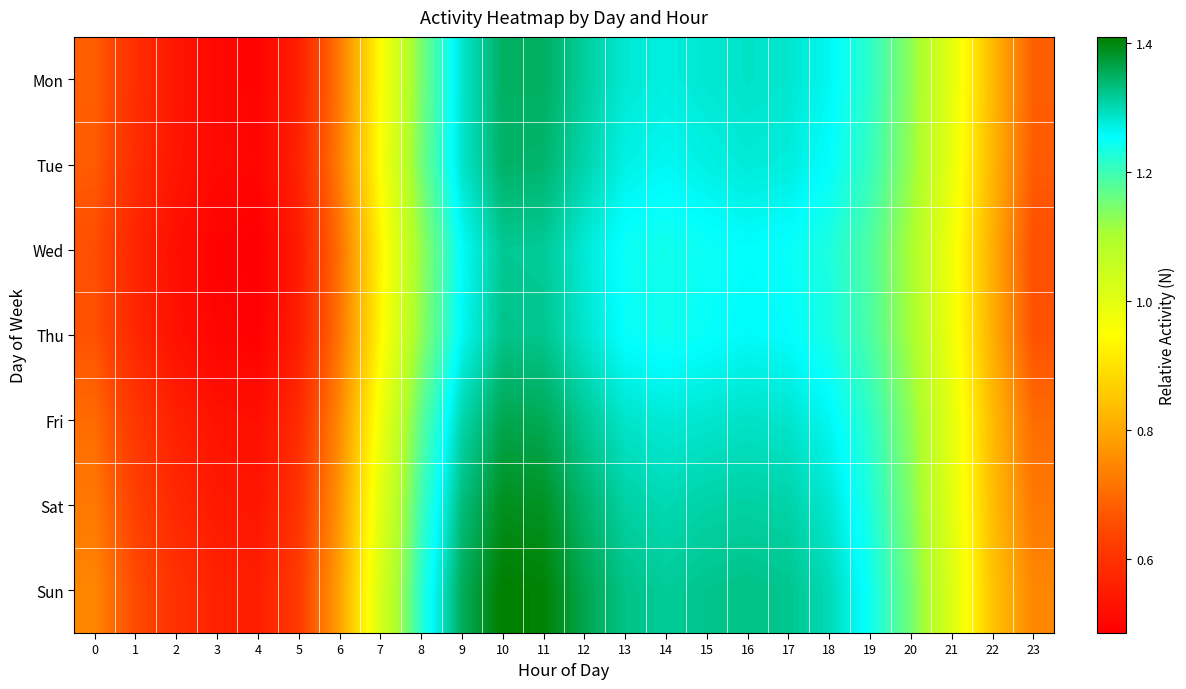

Which label corresponds to the smallest value in the chart?

4